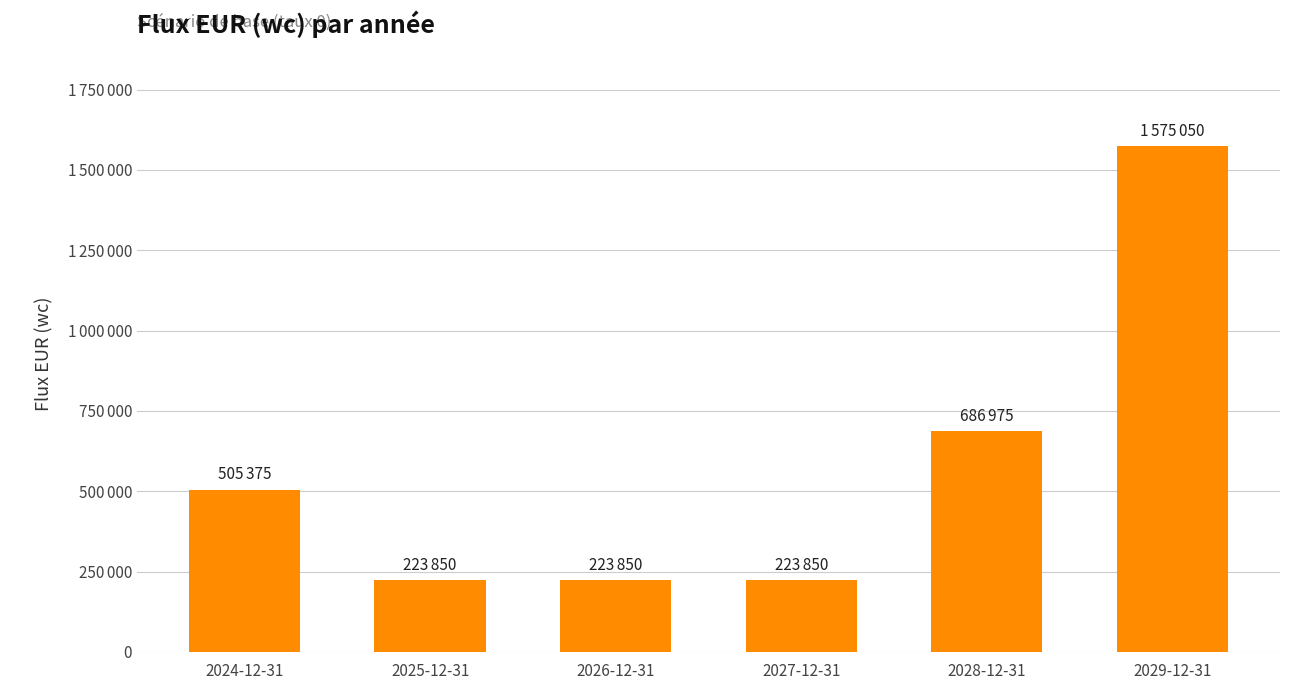

True or false: the data shows 223850 at 2027-12-31.

True